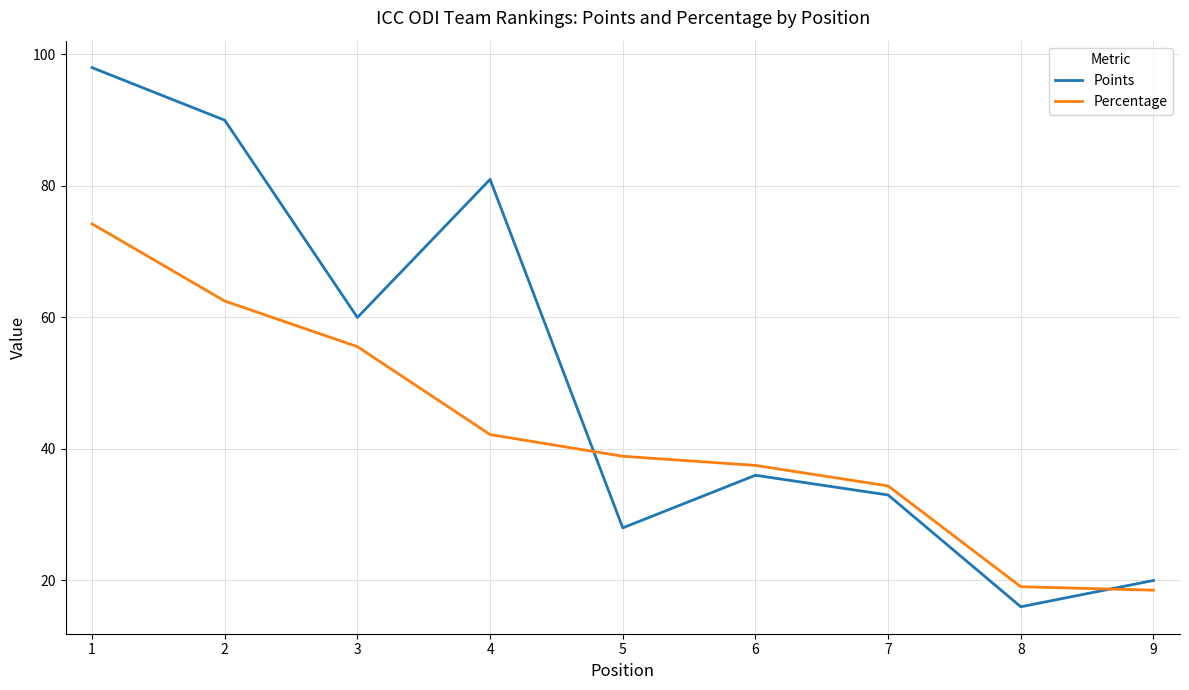

List the series in order of their overall mean, highest first.

Points, Percentage